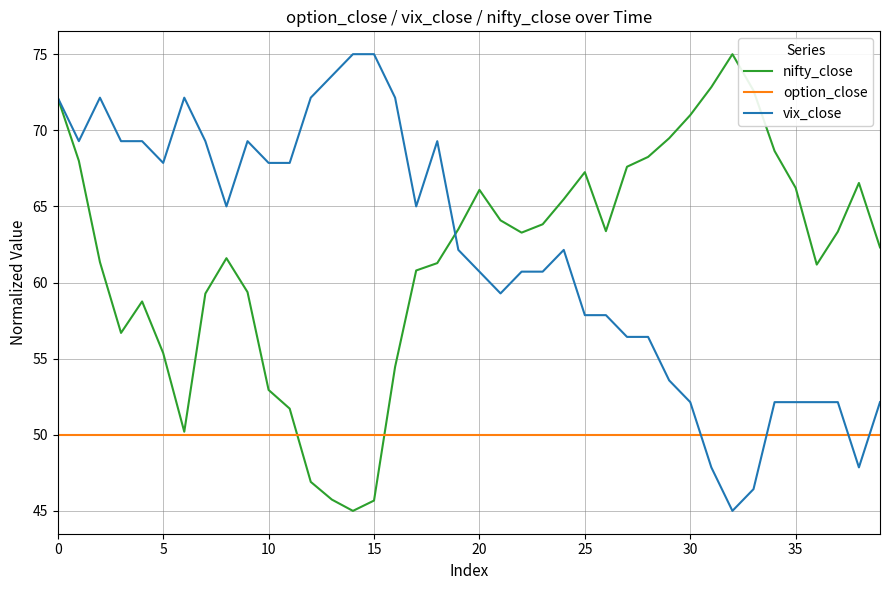

True or false: option_close and vix_close intersect in this chart.

True